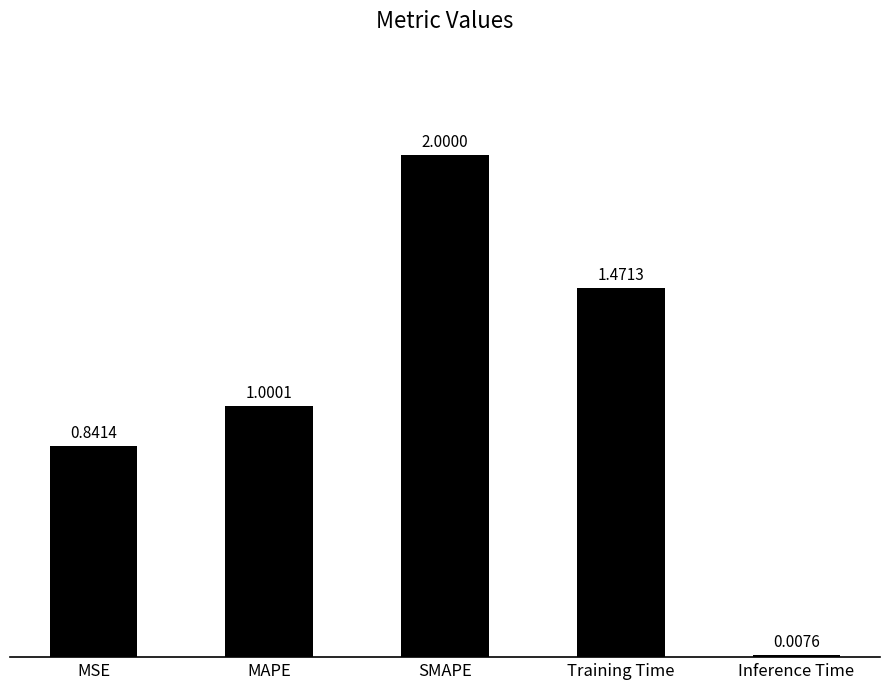

Which category has the highest value across all series?

SMAPE